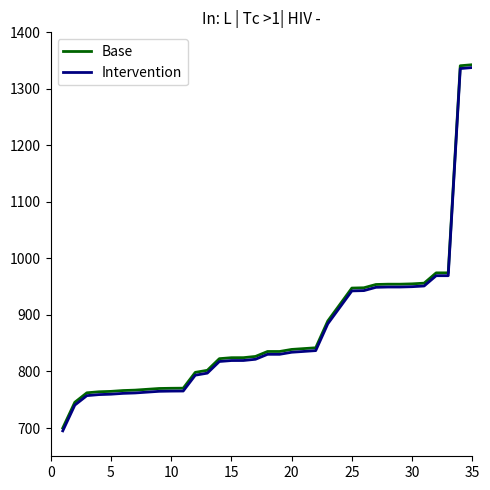

What is the maximum value shown in the chart?

1350.0